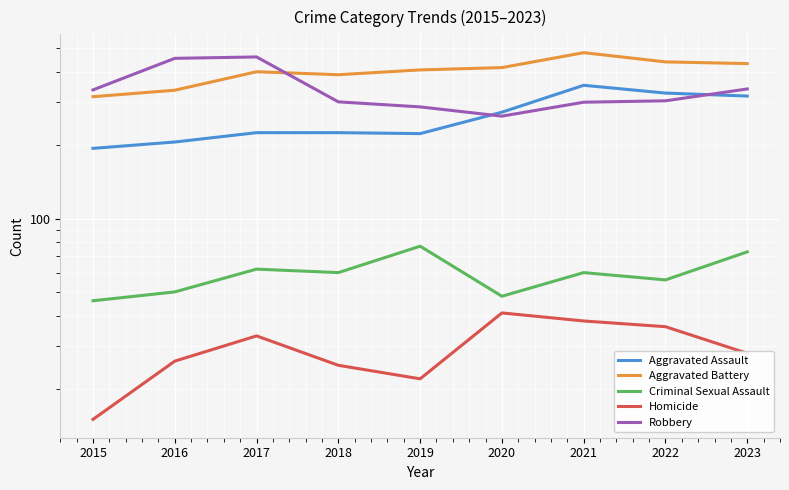

What is the spread (max minus min) of values at 2017?

427